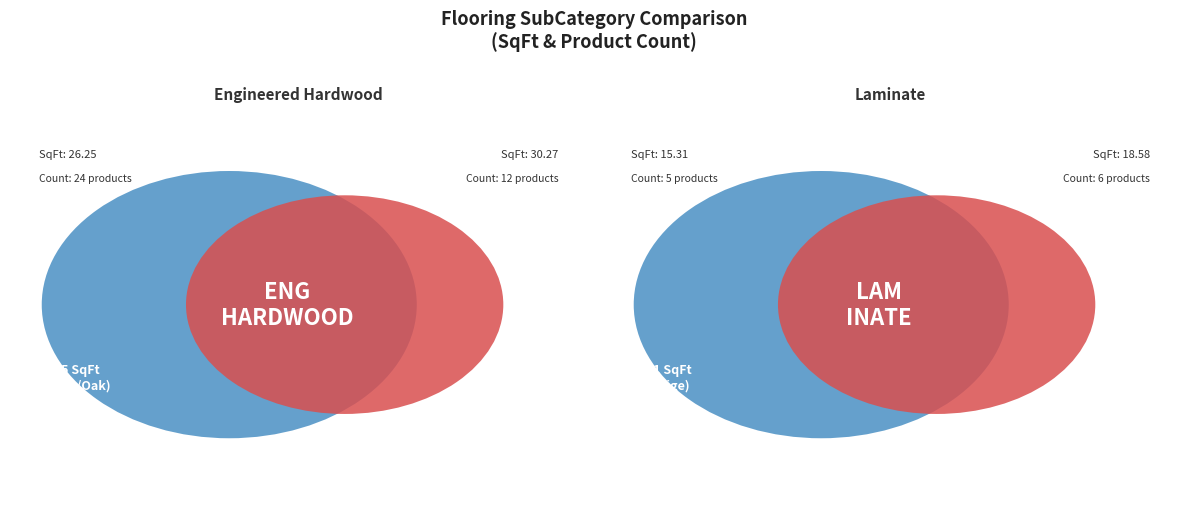

What is the majority slice?

Engineered Hardwood